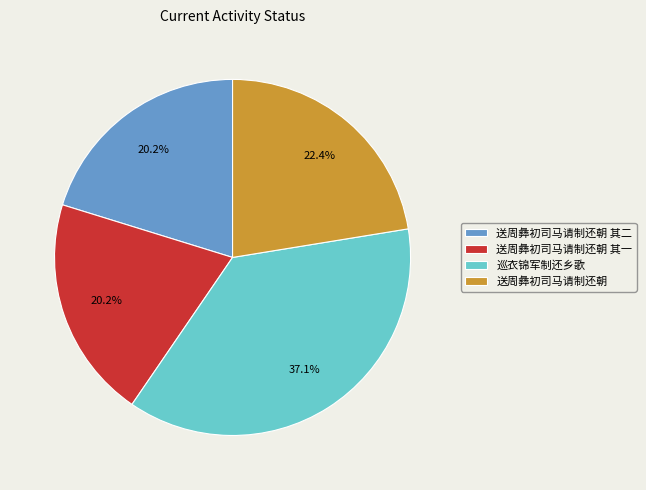

The 送周彝初司马请制还朝 slice represents 22% of the pie. True or false?

True